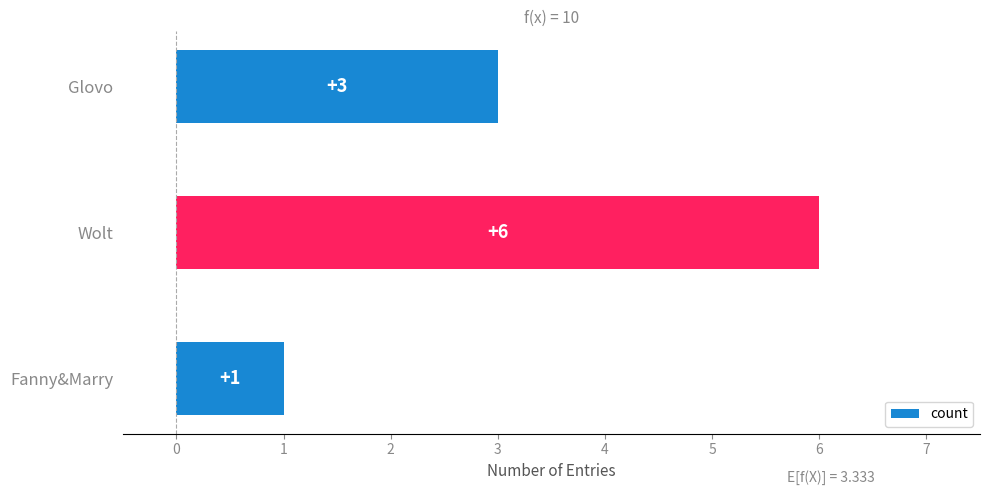

Does the chart contain stacked bars?

No